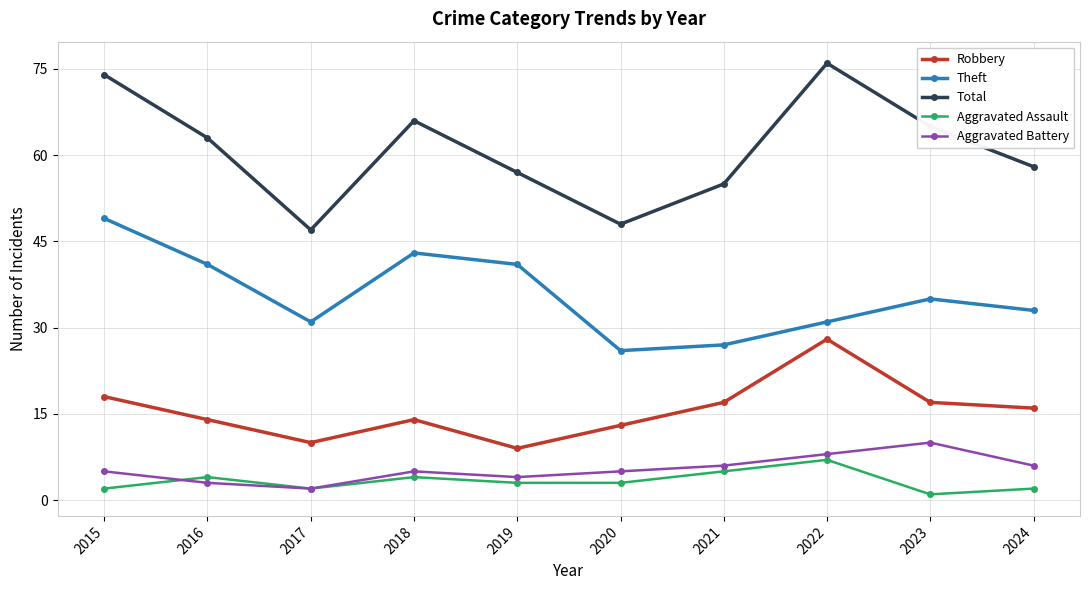

Does the chart have visible grid lines?

Yes